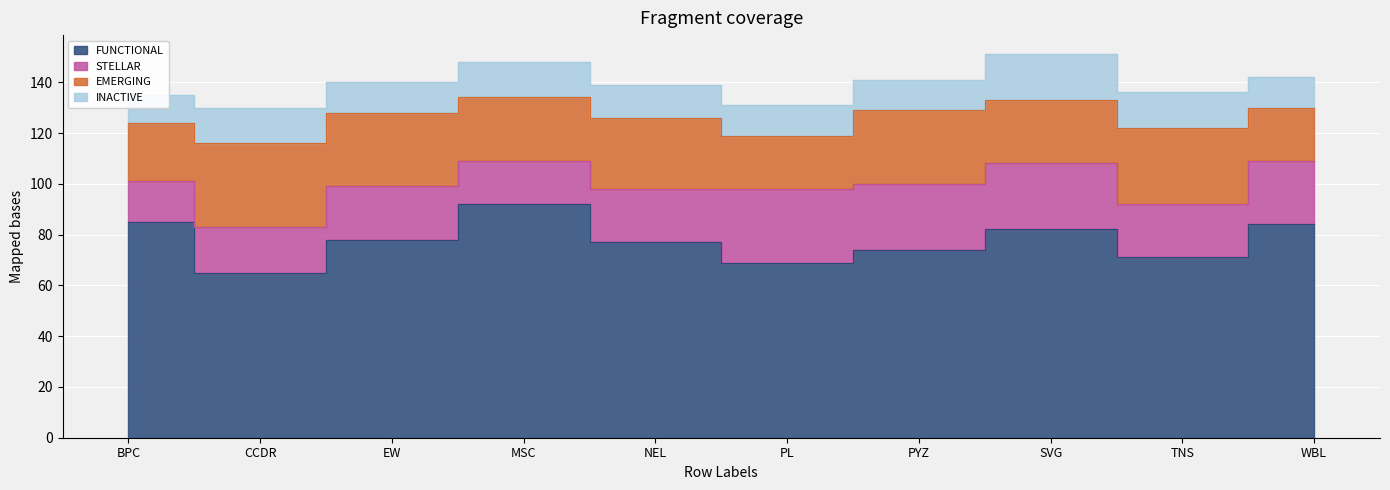

In EMERGING, how many points are lower than both neighbors (excluding endpoints)?

3